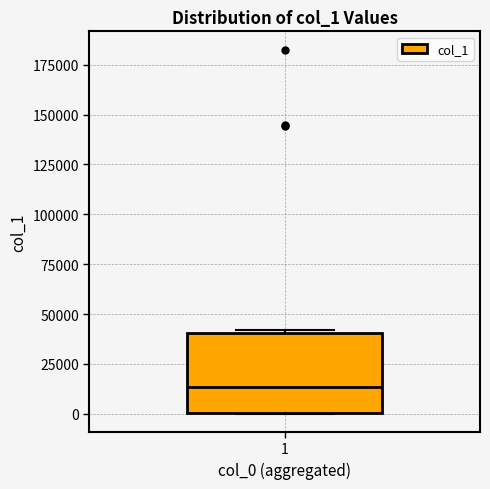

Where is the lower edge of the box at x = 1 on the y-axis? The values are not printed on the chart, so give them approximately, as read against the axis.

0